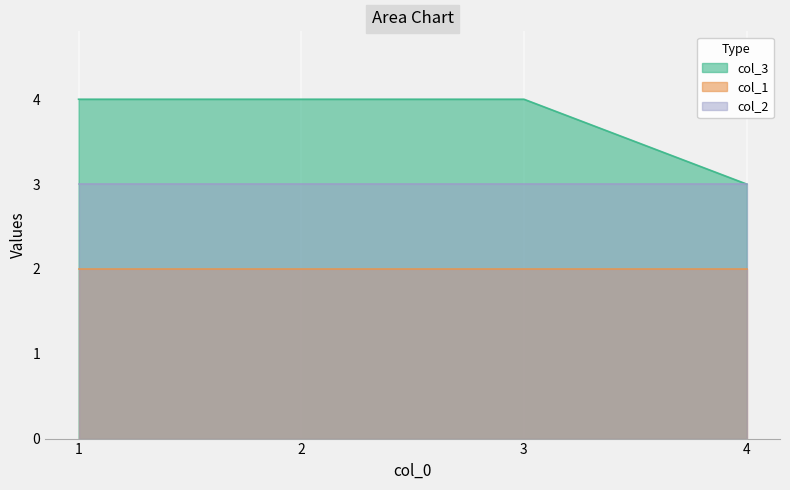

What is the difference between the highest and lowest values at 3?

2